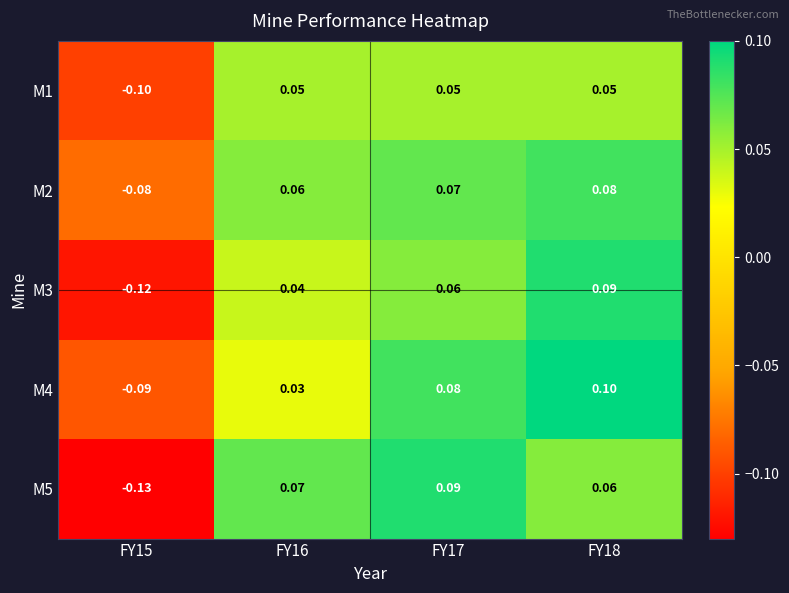

Is the value of M5 at FY16 greater than the value of M3 at FY16?

Yes